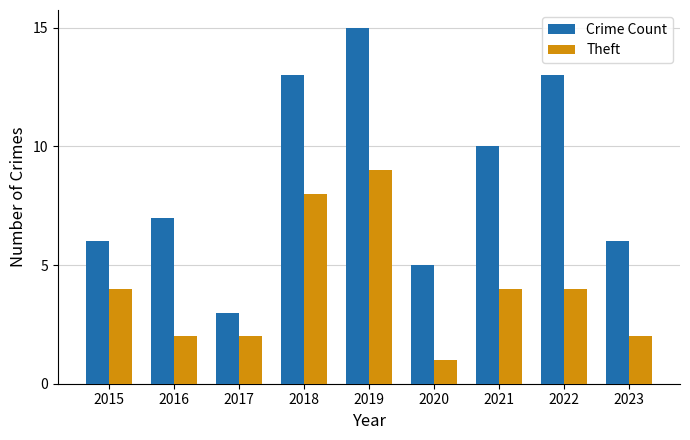

True or false: Theft has a value of 4 at 2021.

True